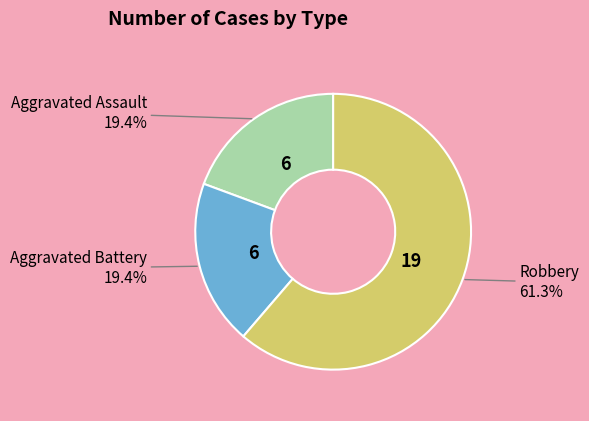

Is there a majority slice in this chart?

Yes